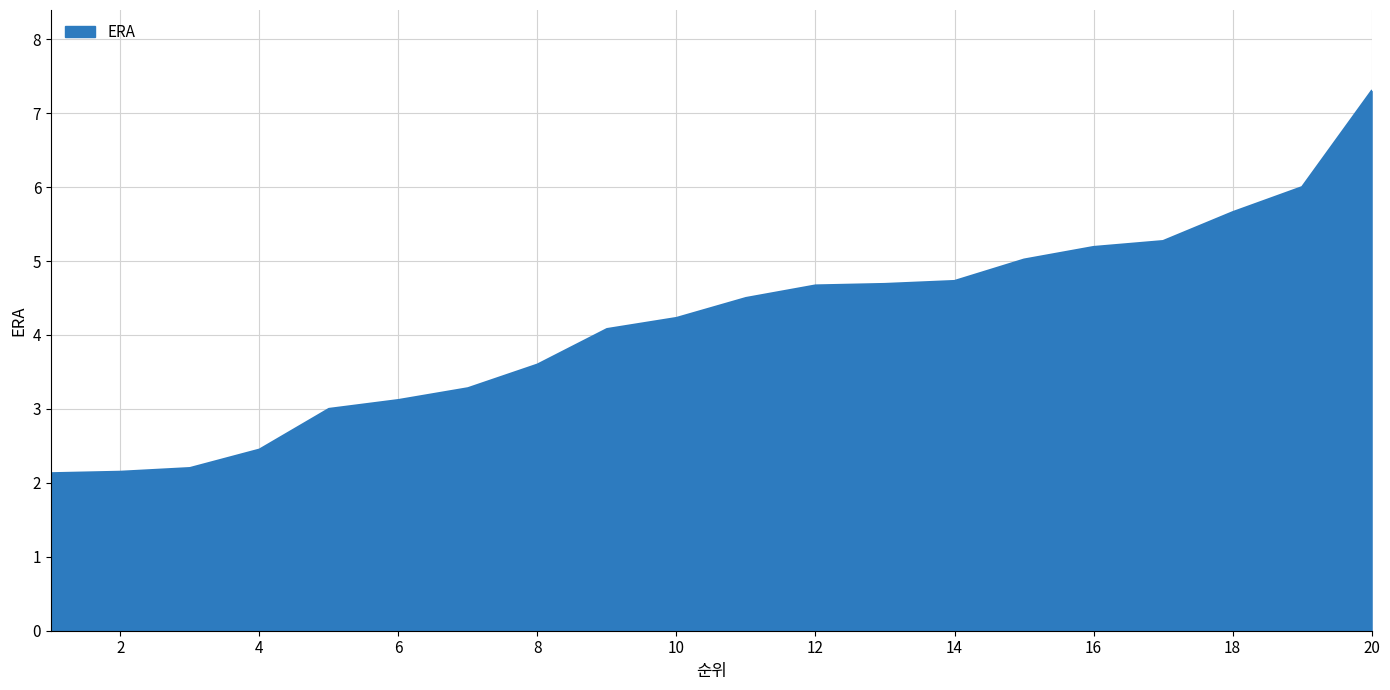

What is the greatest value displayed?

7.3